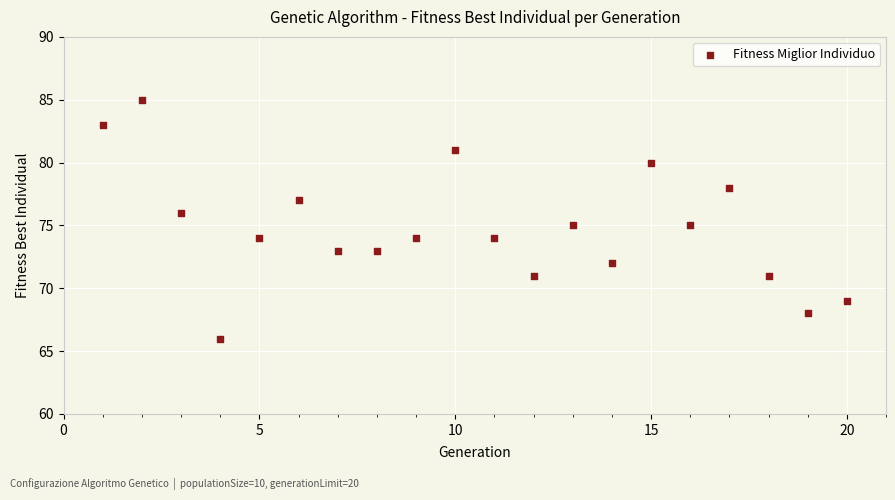

What is the range of Y values (max minus min)?

19